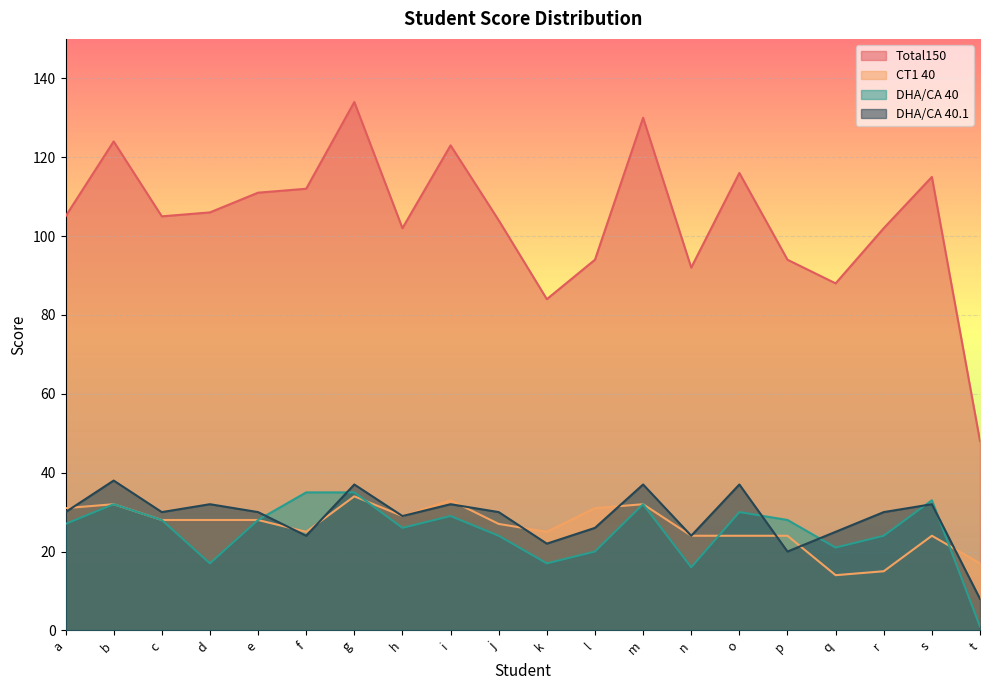

Reading left to right, what are all the values shown in this chart?

Total150: 105	124	105	106	111	112	134	102	123	104	84	94	130	92	116	94	88	102	115	48
CT1 40: 31	32	28	28	28	25	34	29	33	27	25	31	32	24	24	24	14	15	24	17
DHA/CA 40: 27	32	28	17	28	35	35	26	29	24	17	20	32	16	30	28	21	24	33	1
DHA/CA 40.1: 30	38	30	32	30	24	37	29	32	30	22	26	37	24	37	20	25	30	32	8